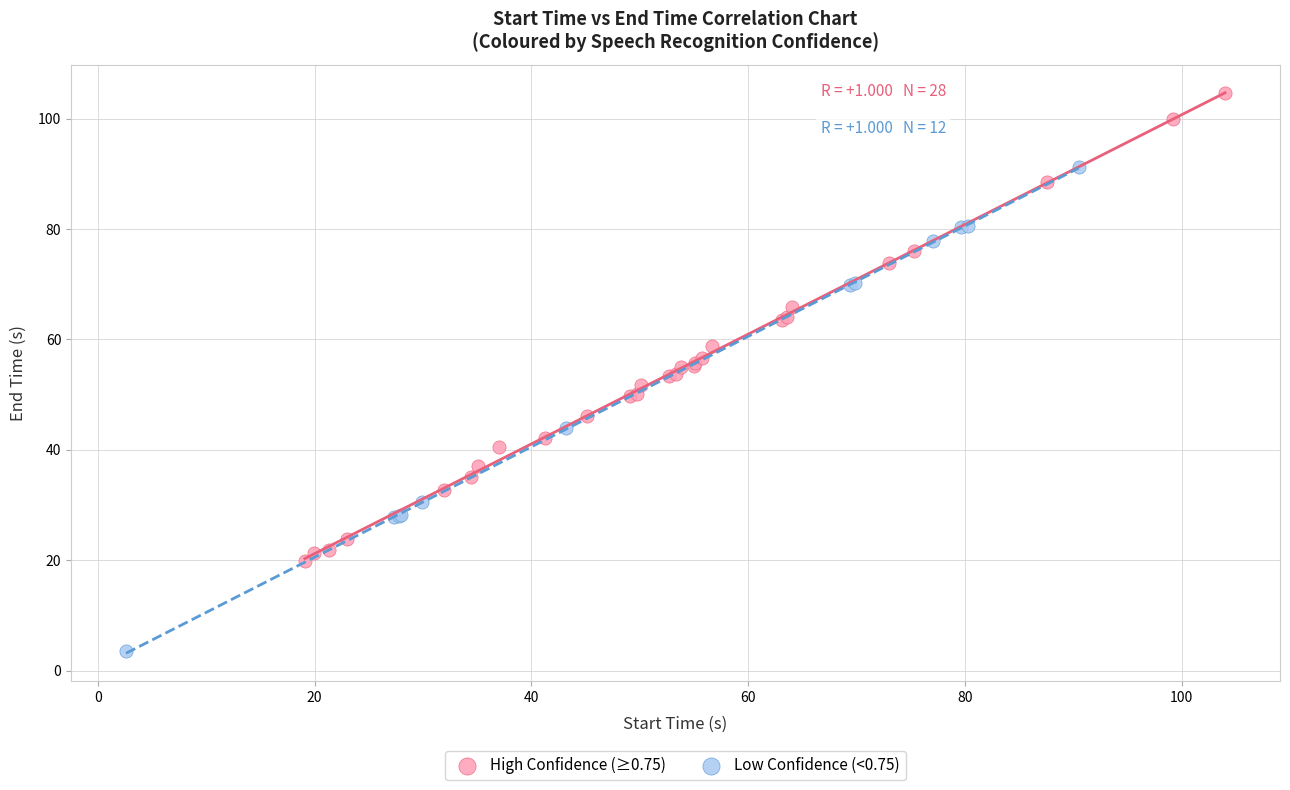

Which series contains the highest Y value?

High Confidence (≥0.75)